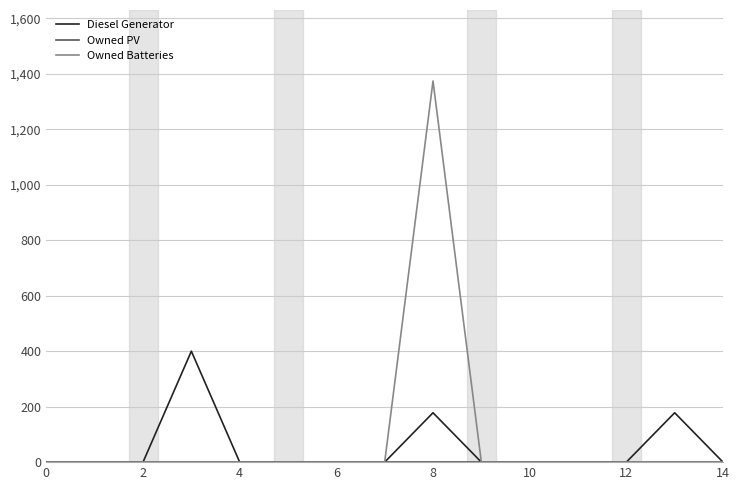

What is the greatest value displayed?

1374